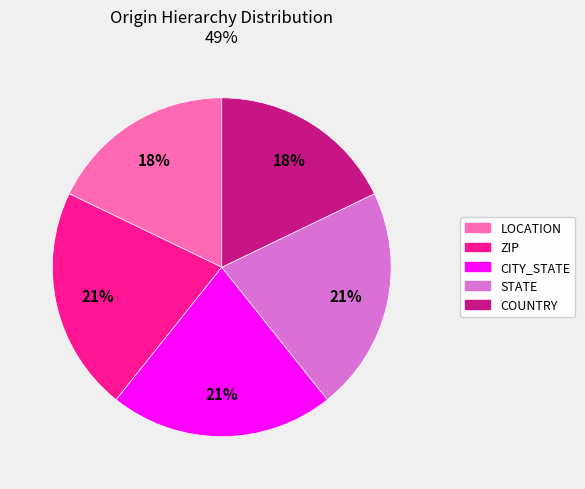

Which has a higher value, LOCATION or ZIP?

ZIP